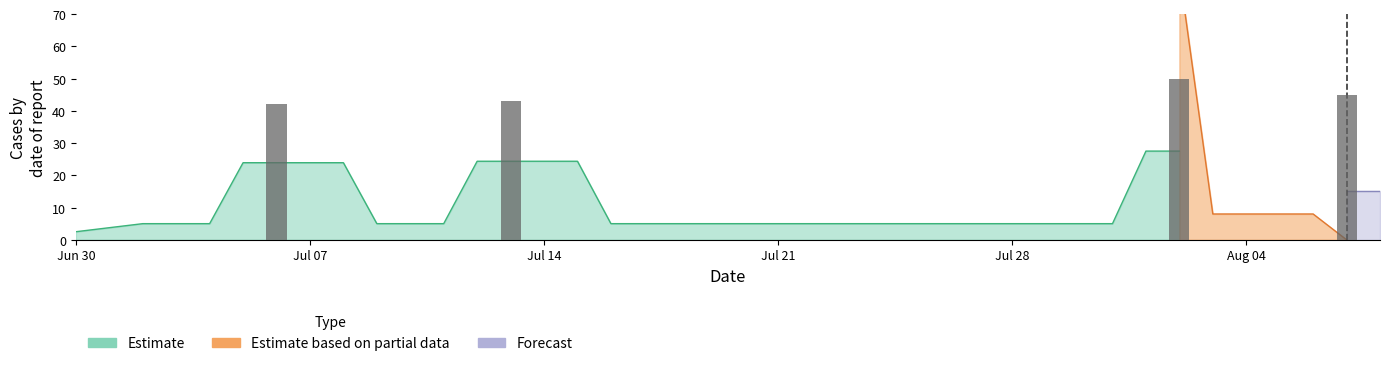

Count the number of data series in this chart.

4